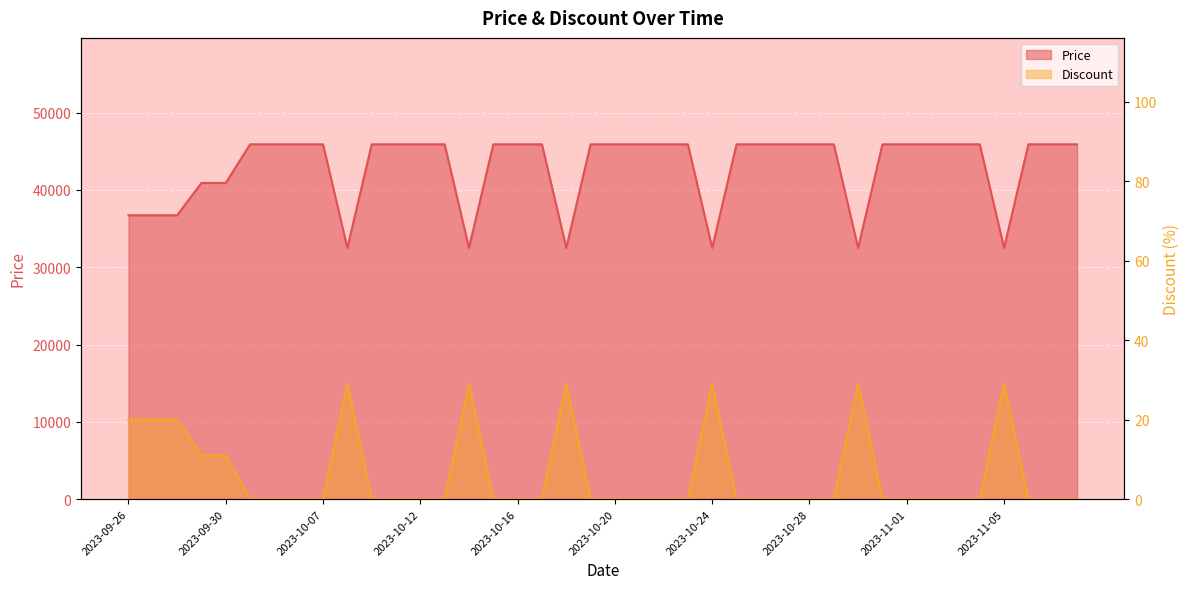

How many lines are shown in the chart?

2